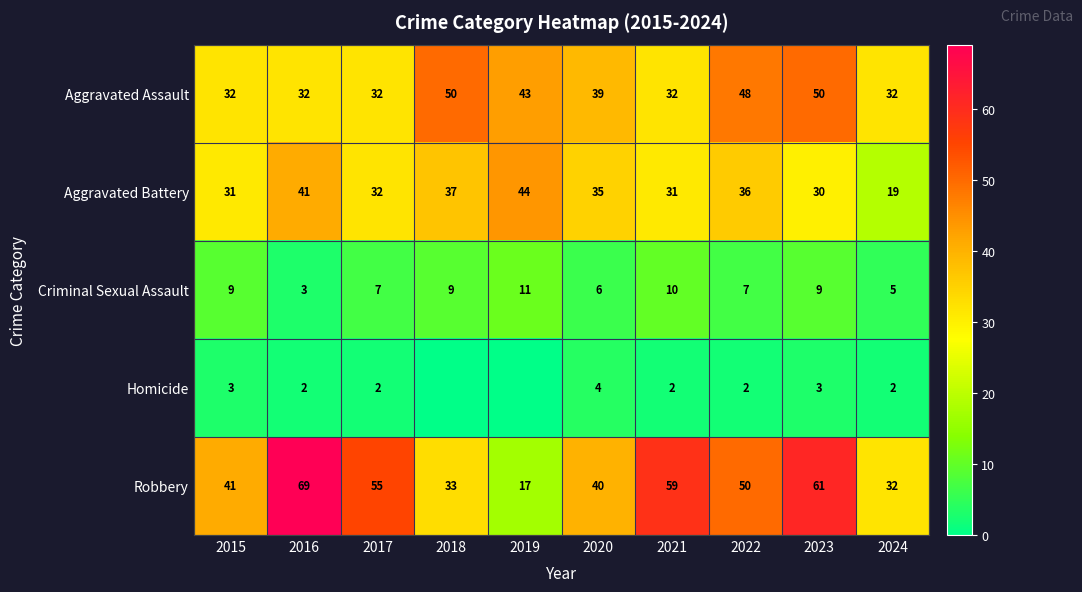

How many distinct data groups are displayed?

5